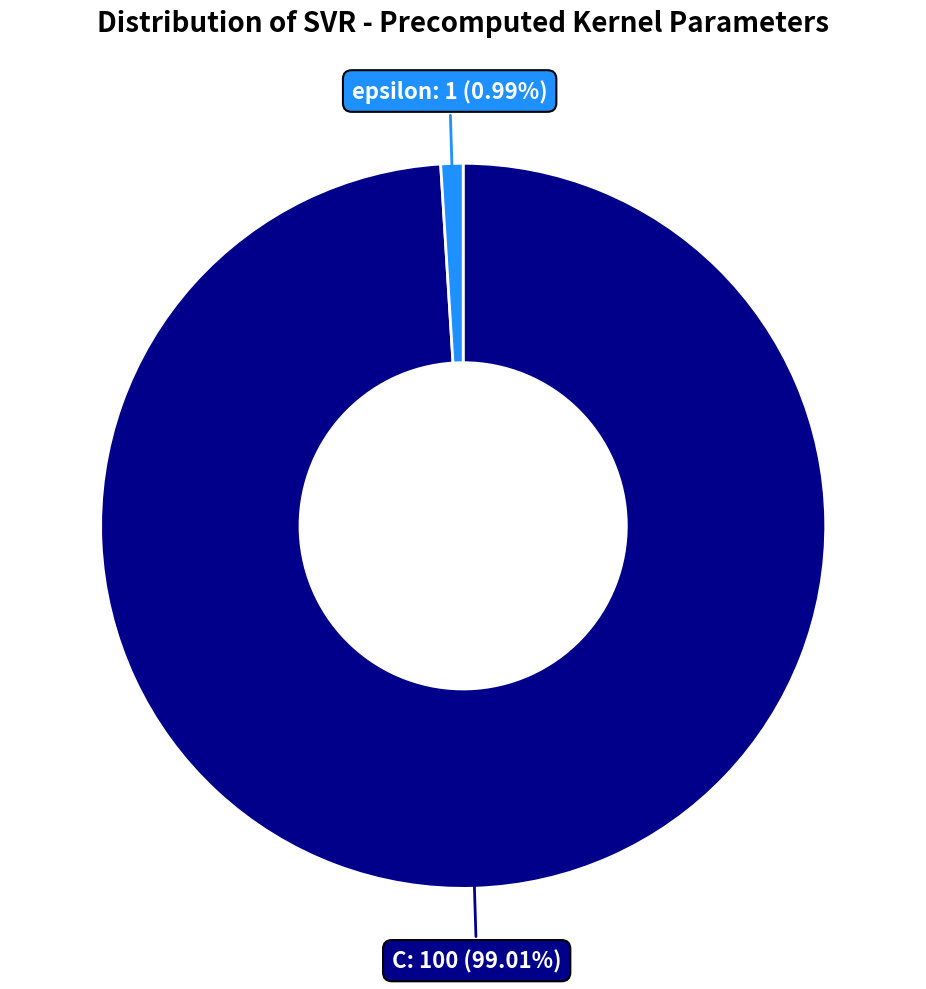

Is there a majority slice in this chart?

Yes